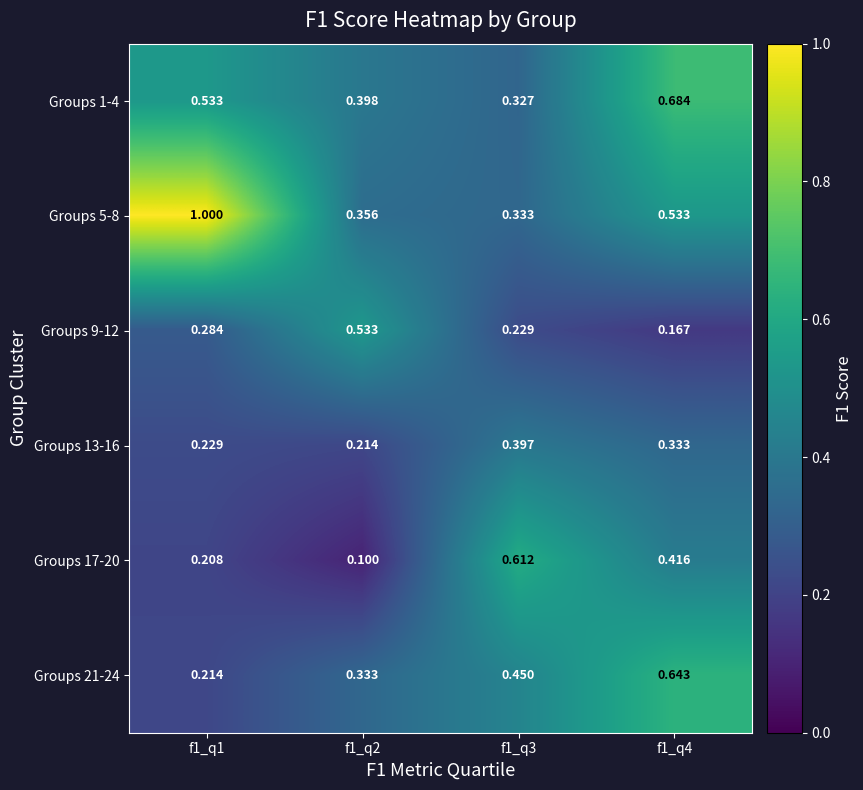

Is the value of Groups 17-20 at f1_q2 greater than the value of Groups 21-24 at f1_q2?

No